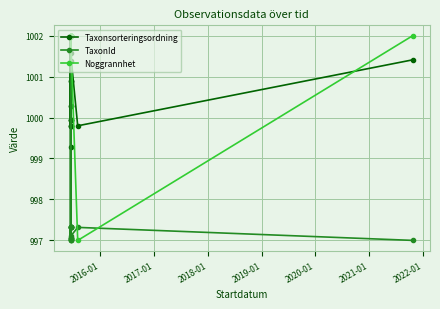

Is the value of Taxonsorteringsordning at 10 greater than the value of TaxonId at 2020-01?

Yes